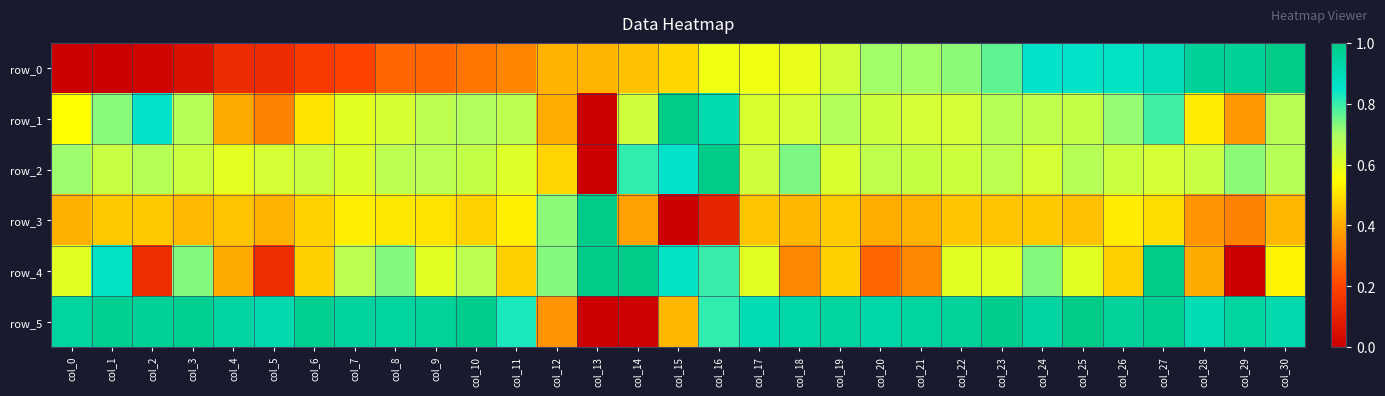

How many distinct data groups are displayed?

6